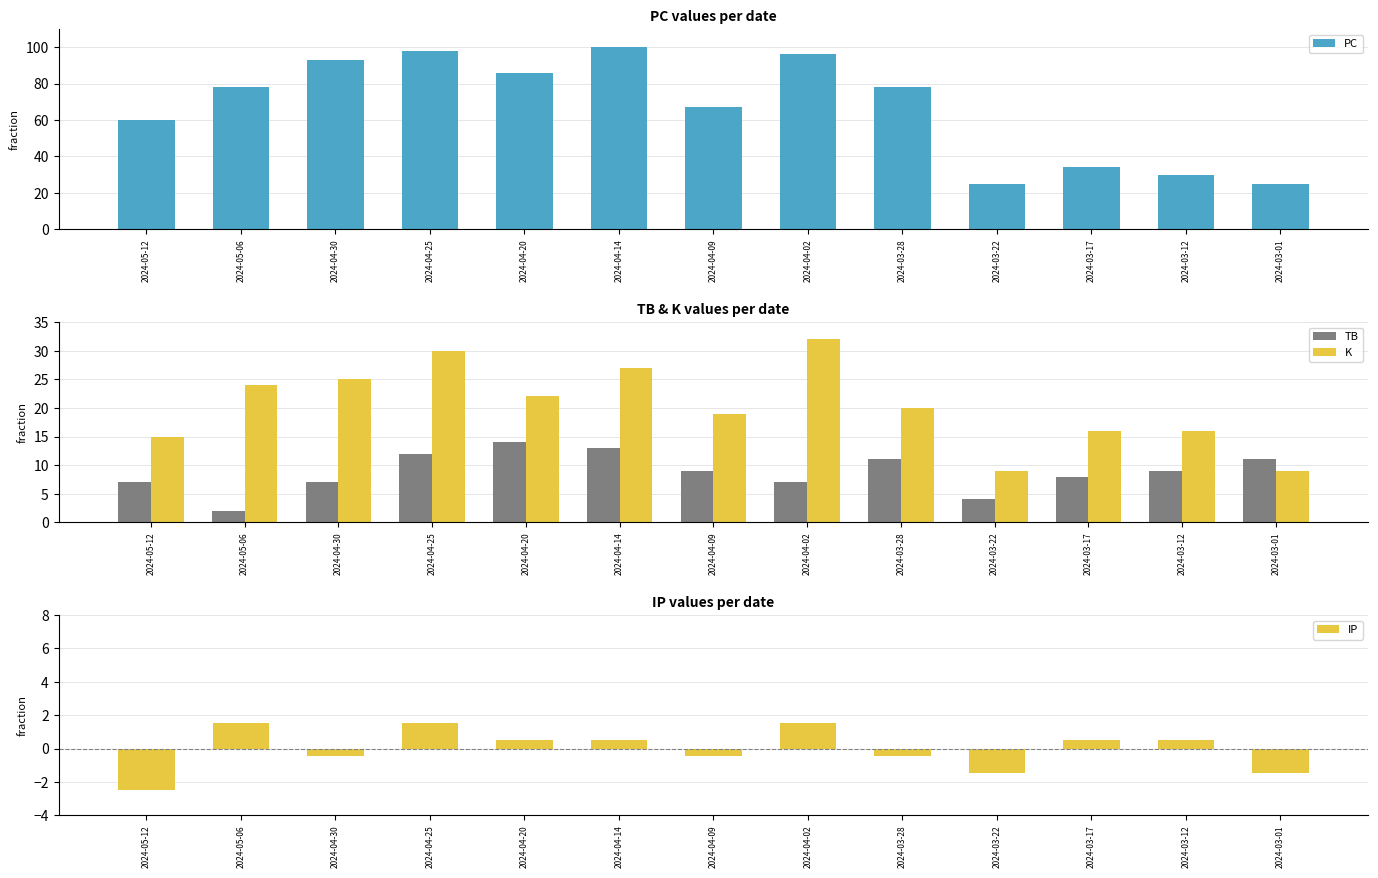

What are all the series names shown in the legend?

PC, TB, K, IP